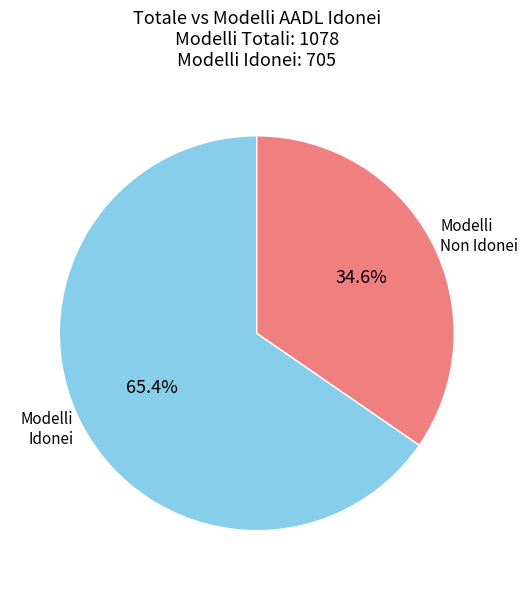

Between Modelli Non Idonei and Modelli Idonei, which is larger?

Modelli Idonei